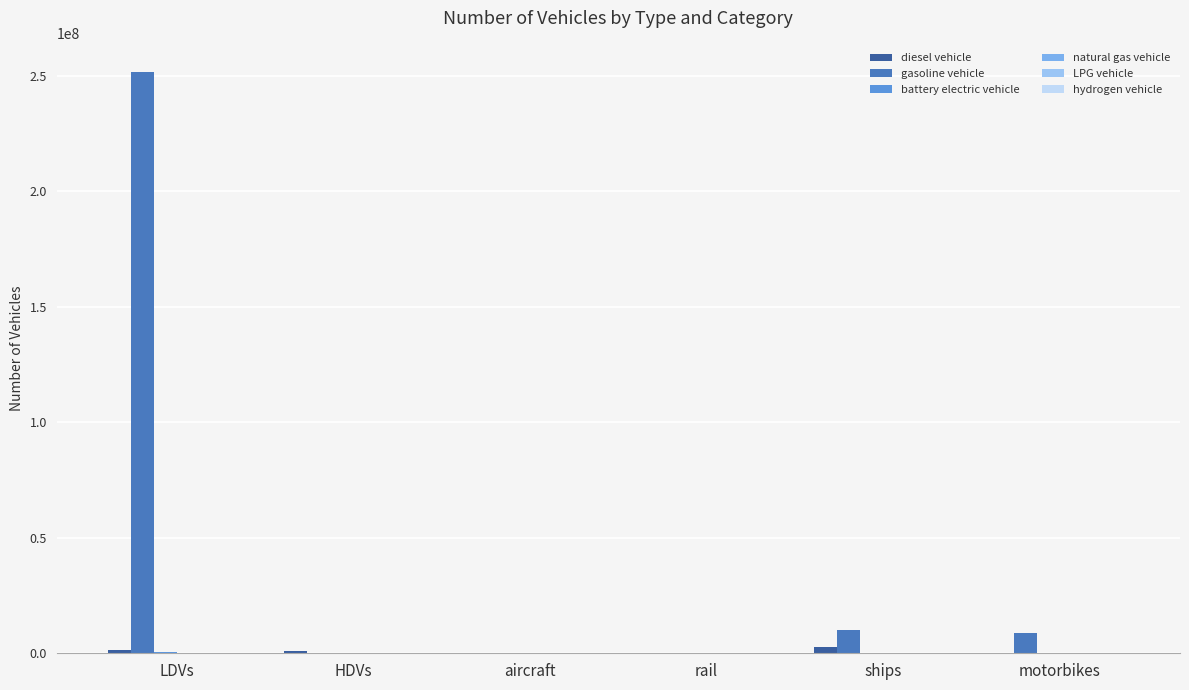

At which label is hydrogen vehicle closest to 2086?

HDVs